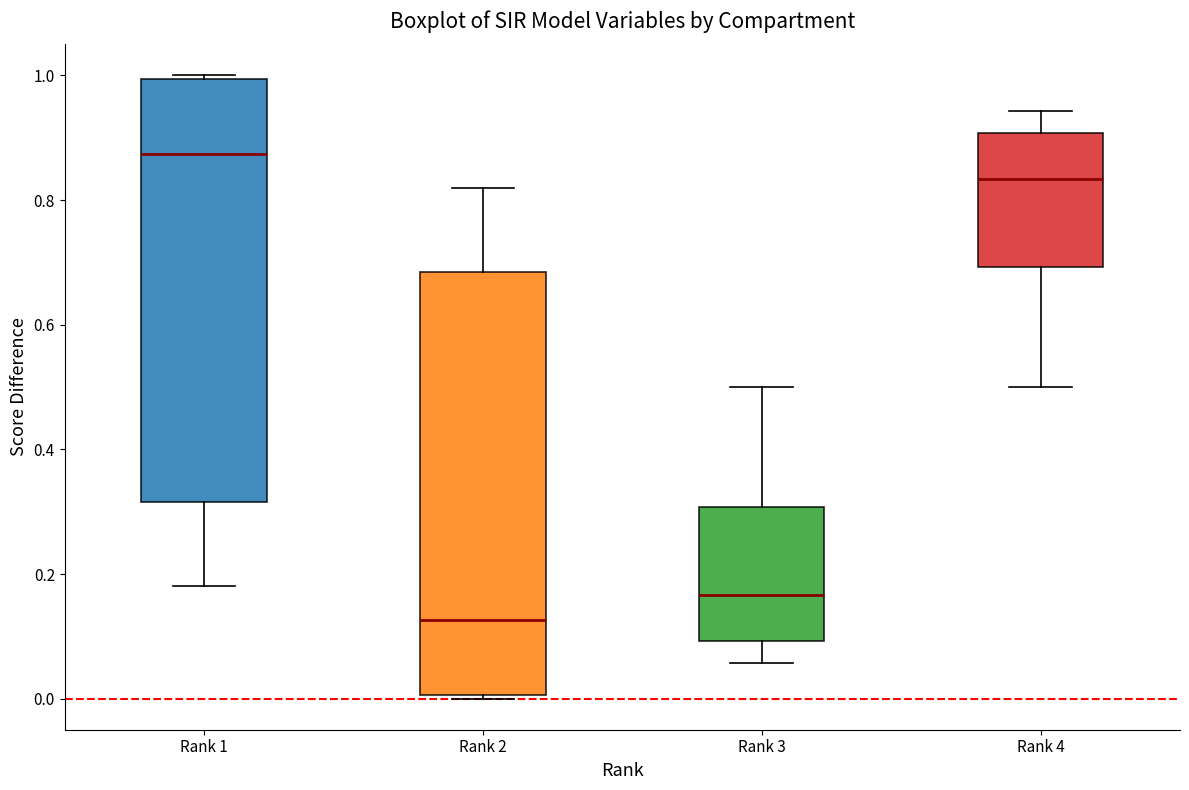

Which box has the lowest median line?

Rank 2